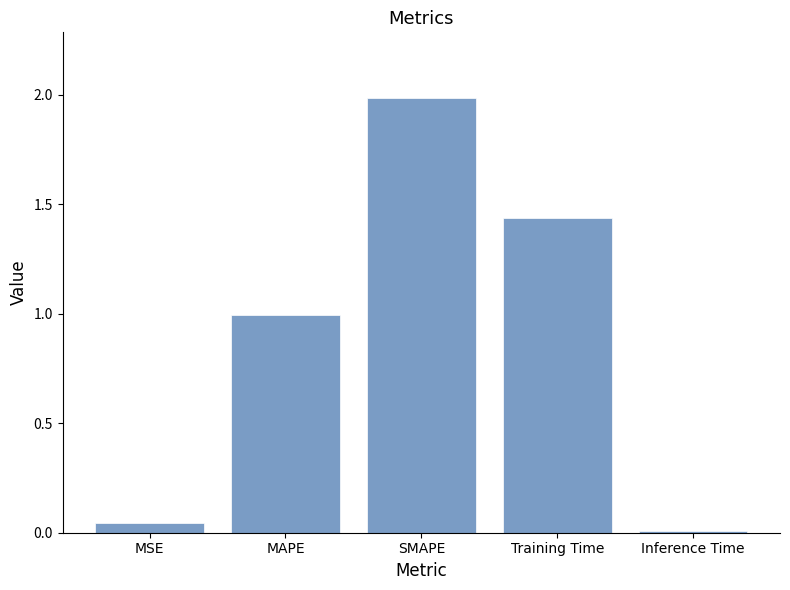

Where is the data nearest to the value 0?

Inference Time